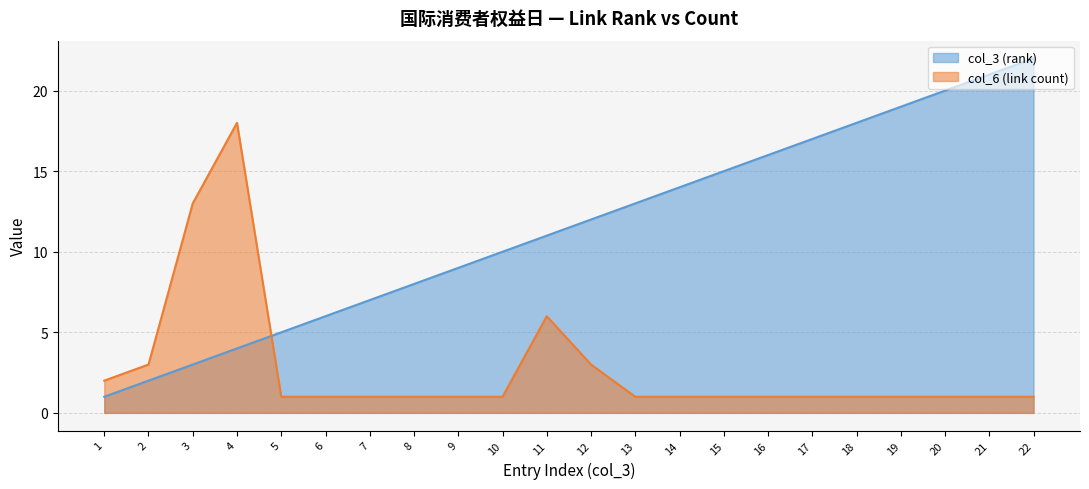

Read the col_3 (rank) value at 17, to the nearest 10.

20